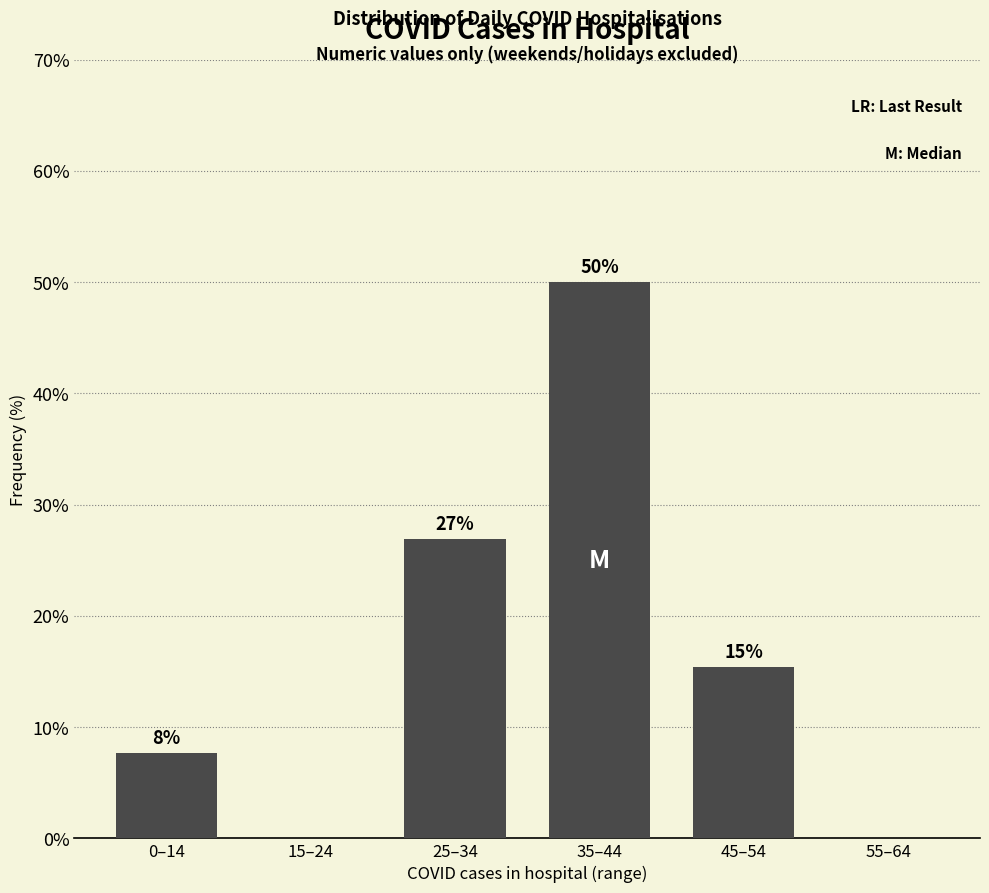

At which label is the value closest to 25?

25–34